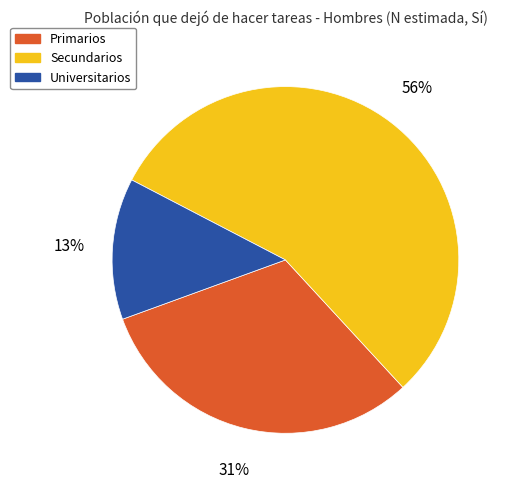

To the nearest percent, what portion does Universitarios represent?

13%